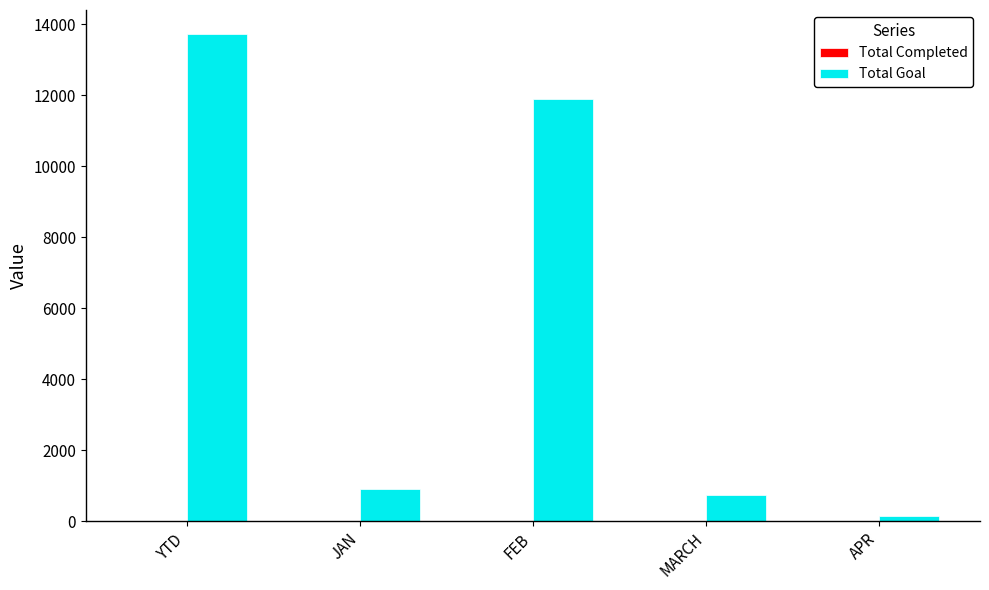

Is it true that Total Goal equals 753 at MARCH?

True